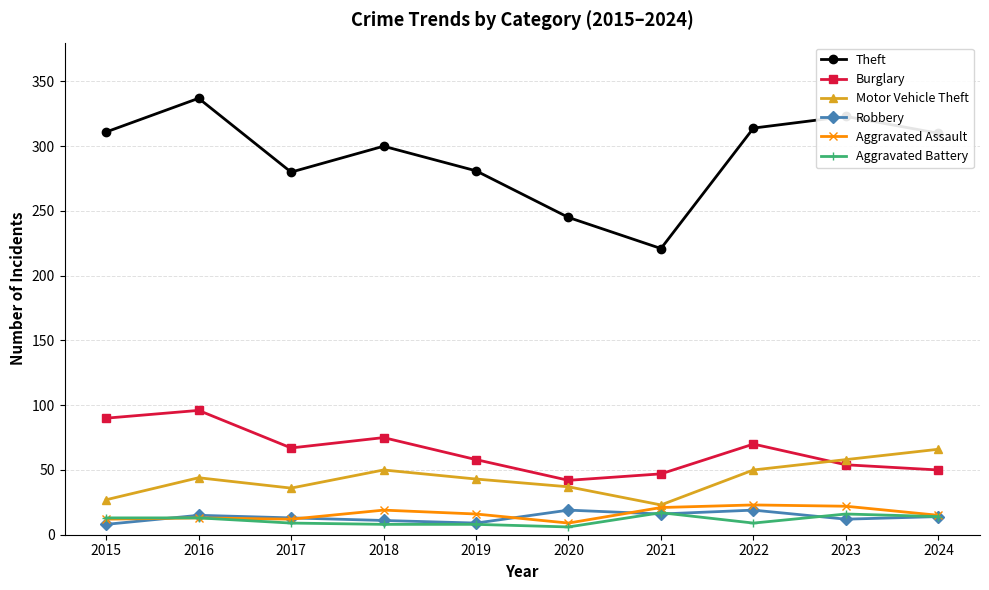

What is the approximate value of Aggravated Assault at 2015?

12